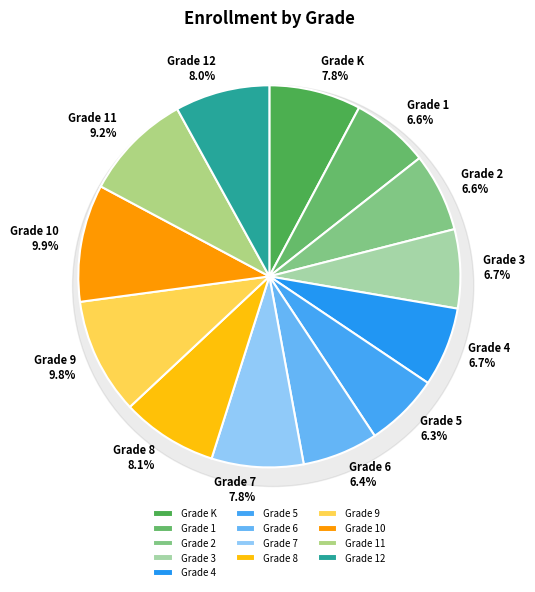

Rank the categories by value from highest to lowest.

Grade 10, Grade 9, Grade 11, Grade 8, Grade 12, Grade K, Grade 7, Grade 4, Grade 3, Grade 2, Grade 1, Grade 6, Grade 5